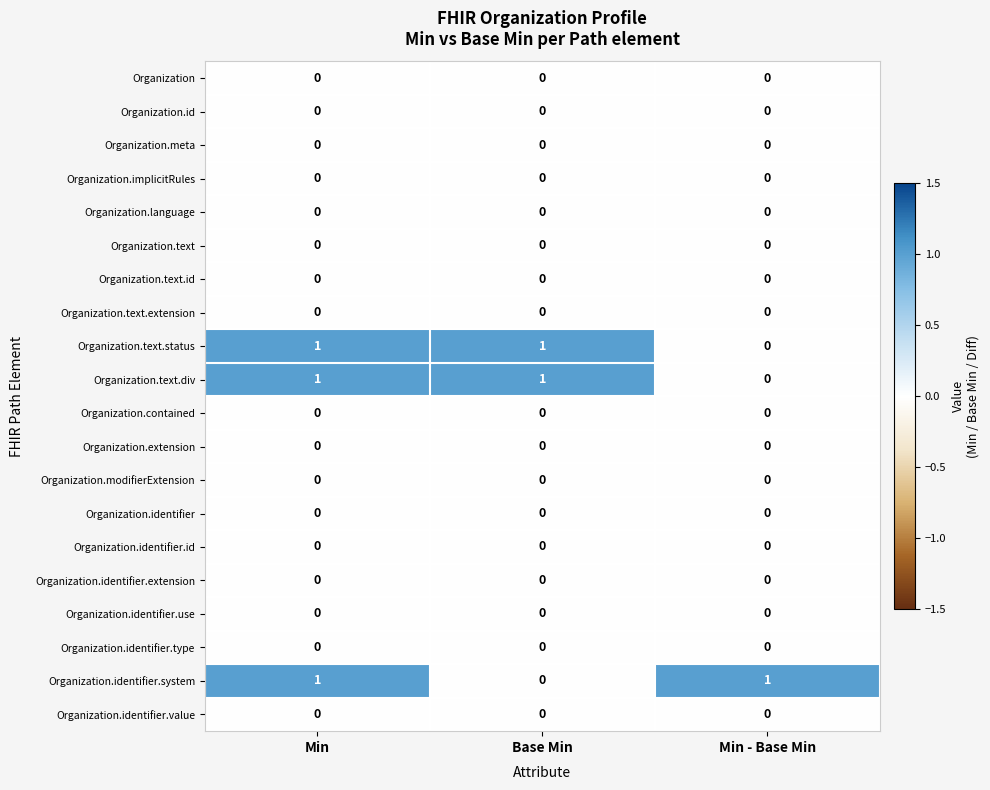

True or false: Organization.contained has a value of 0 at Min - Base Min.

True